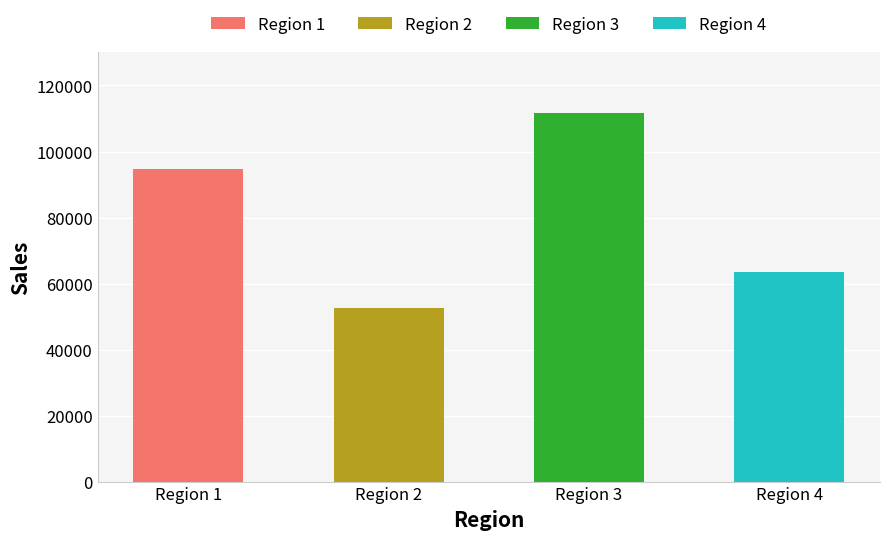

True or false: the data shows 94745.6 at Region 1.

True